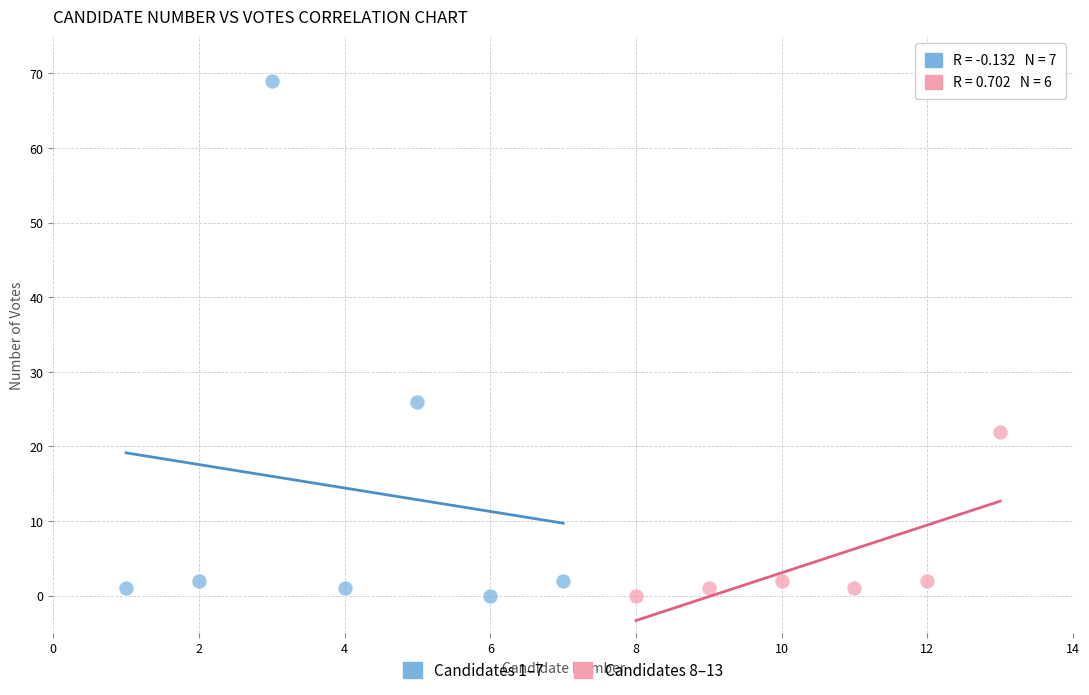

Which series reaches the maximum Y coordinate?

Candidates 1–7